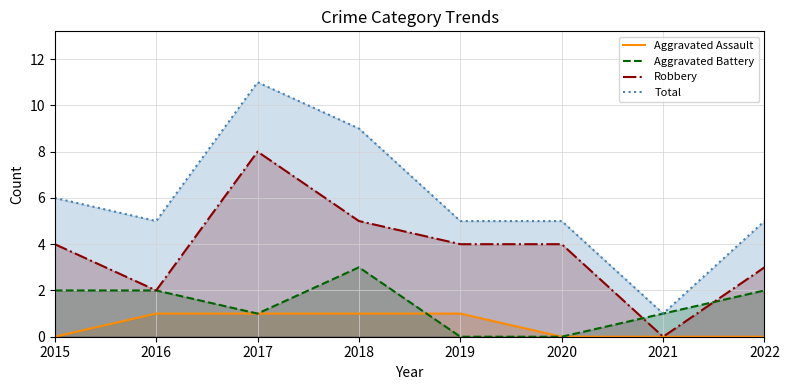

List the labels in order of Robbery value, smallest first.

2021, 2016, 2022, 2015, 2019, 2020, 2018, 2017